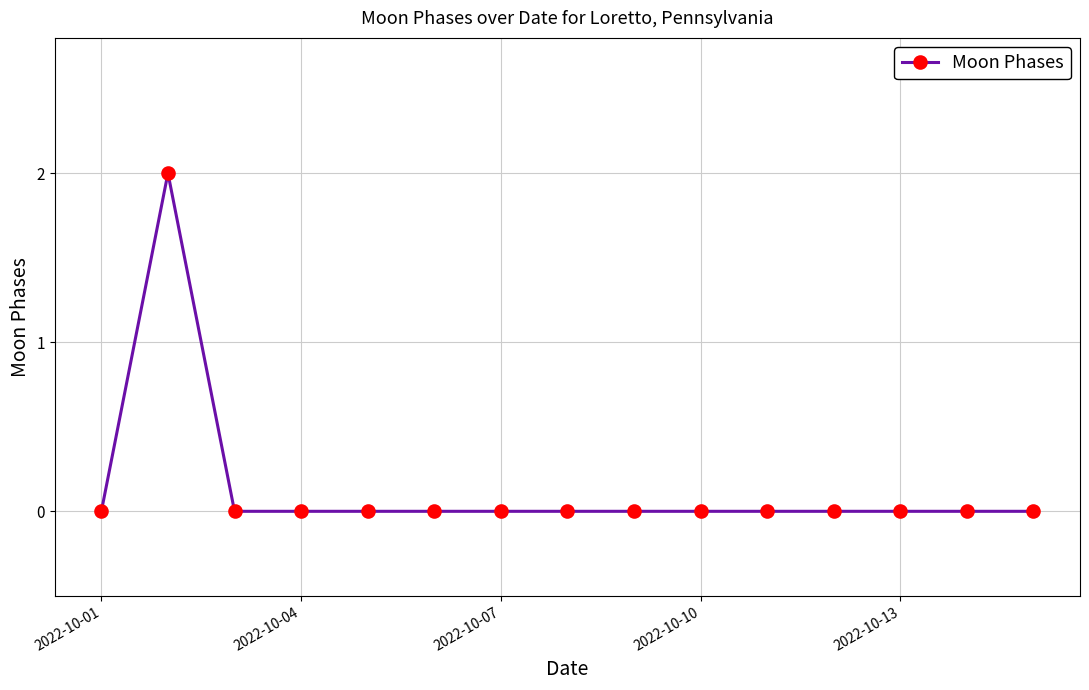

How many series are shown in this chart?

1